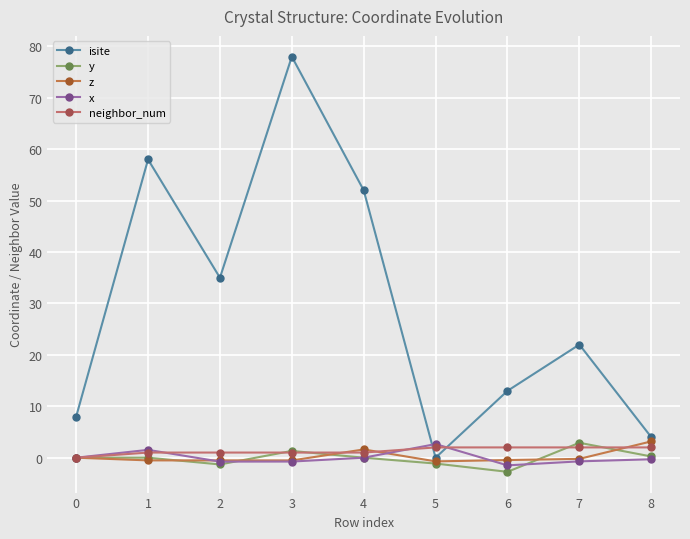

How many values in the isite series are below 22?

4